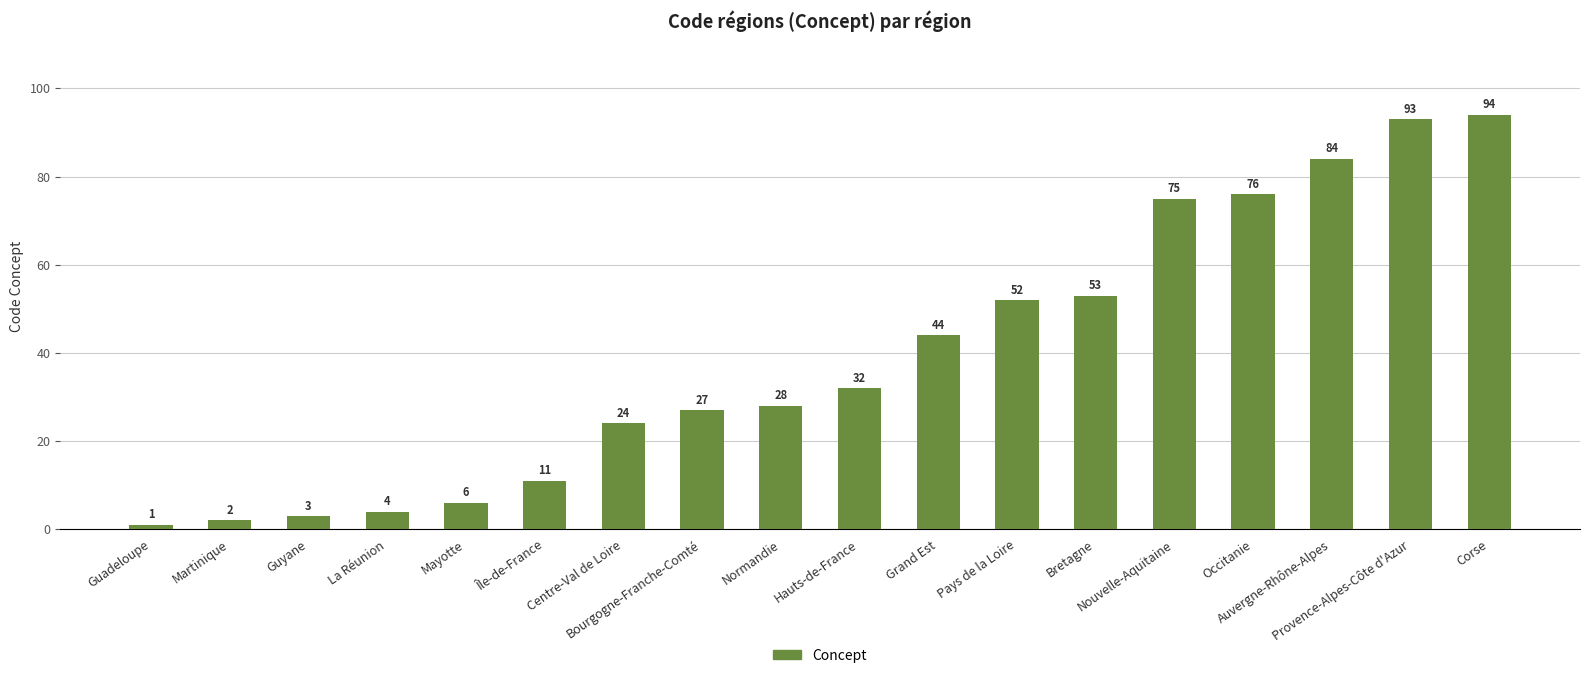

The chart shows a value of 1 at Guadeloupe. True or false?

True